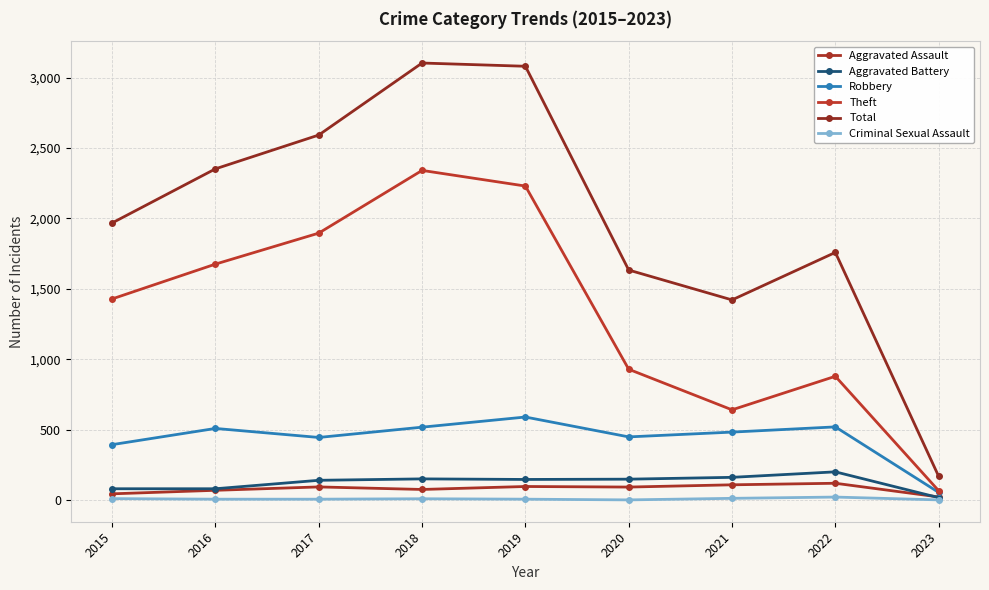

Reading left to right, what are all the values shown in this chart?

Aggravated Assault: 46	71	95	77	98	94	110	121	24
Aggravated Battery: 82	82	142	152	148	150	163	202	19
Robbery: 395	510	446	519	591	450	484	521	56
Theft: 1429	1676	1896	2341	2230	930	642	880	68
Total: 1968	2352	2592	3103	3080	1634	1422	1759	170
Criminal Sexual Assault: 12	8	8	11	8	3	14	23	3